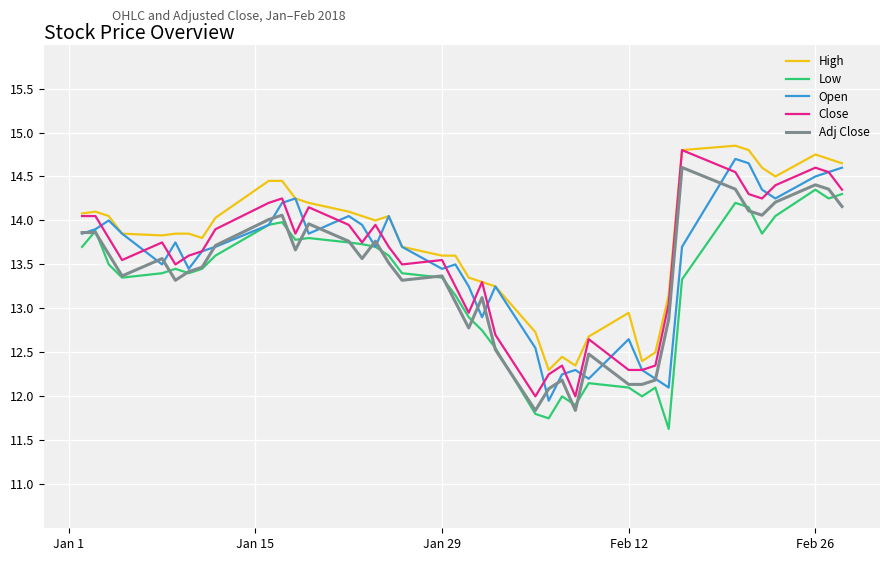

Which series has the largest total across all categories?

High